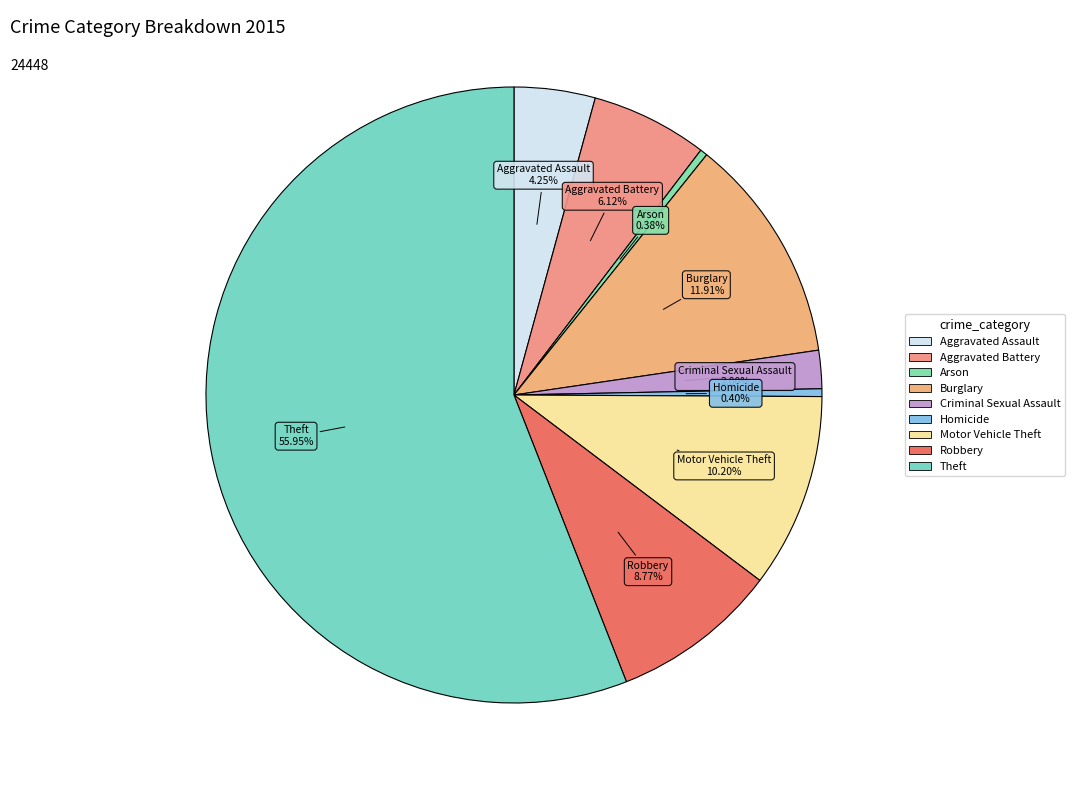

How many slices are in this pie chart?

9